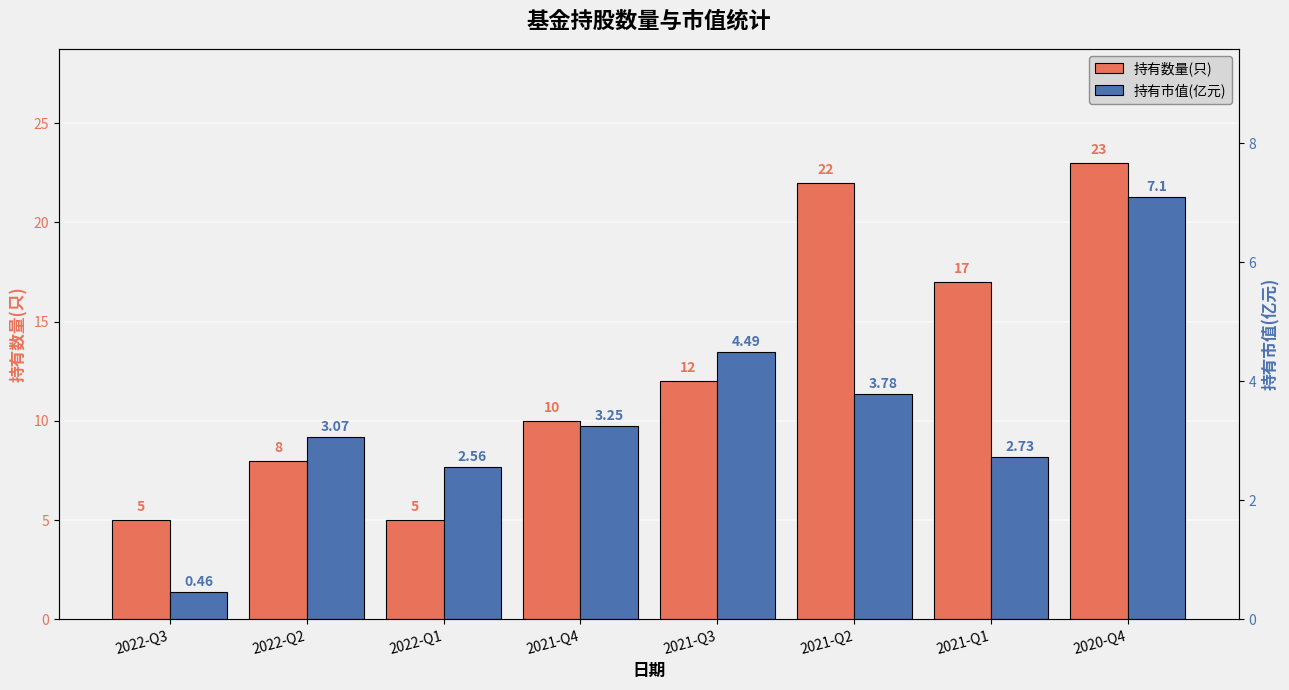

Reading left to right, transcribe all the data shown in this chart.

持有数量(只): 2022-Q3=5.0	2022-Q2=8.0	2022-Q1=5.0	2021-Q4=10.0	2021-Q3=12.0	2021-Q2=22.0	2021-Q1=17.0	2020-Q4=23.0
持有市值(亿元): 2022-Q3=0.5	2022-Q2=3.1	2022-Q1=2.6	2021-Q4=3.2	2021-Q3=4.5	2021-Q2=3.8	2021-Q1=2.7	2020-Q4=7.1